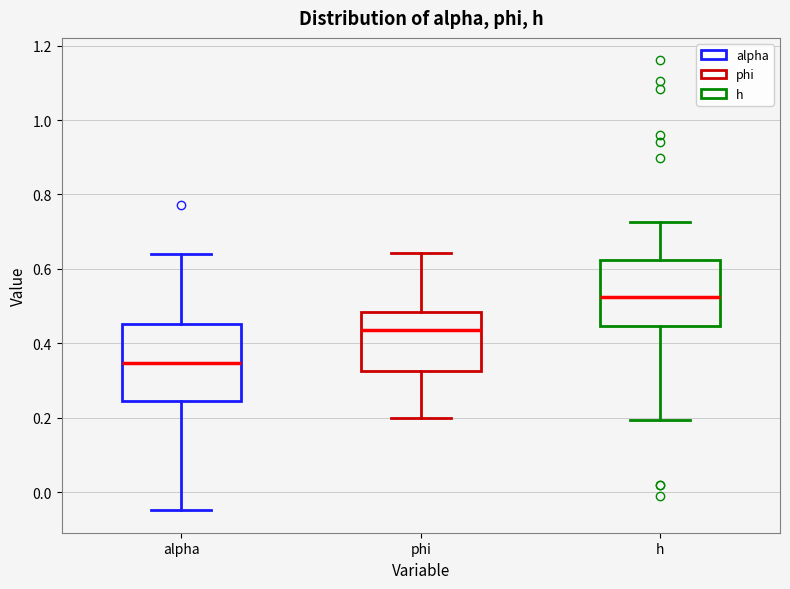

Where does the median line of the box for phi sit on the y-axis? The values are not printed on the chart, so give them approximately, as read against the axis.

0.44